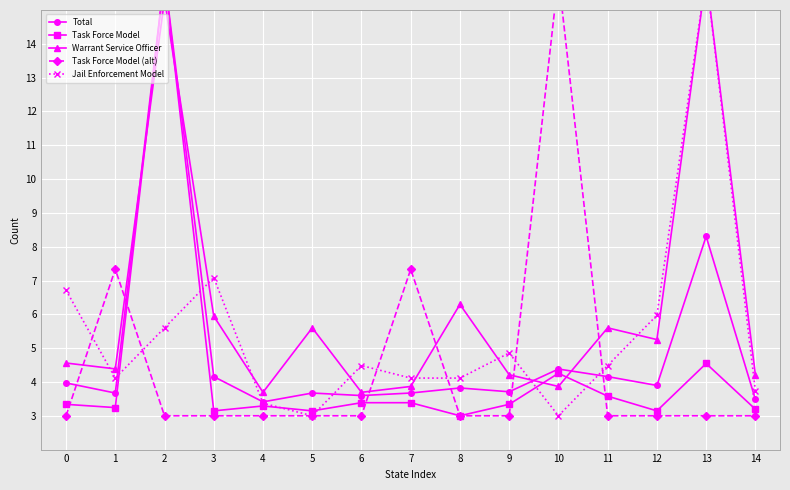

Does the chart display data point markers on the line(s)?

Yes